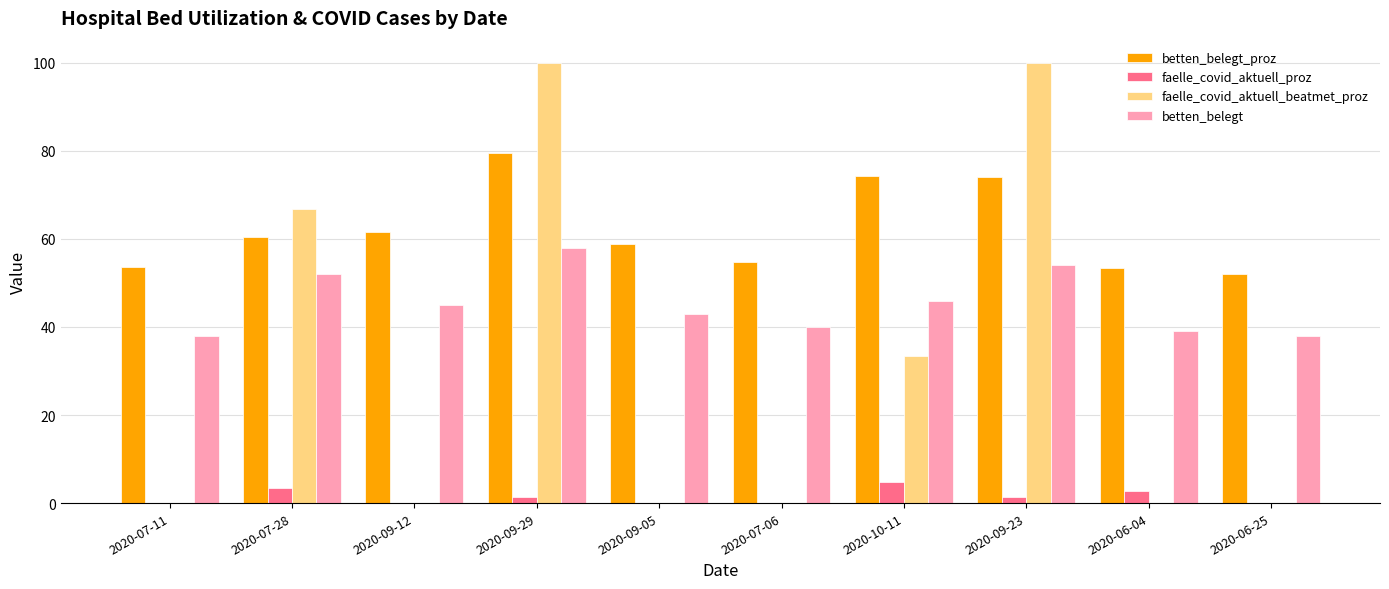

What is the sum of all betten_belegt values?

453.0